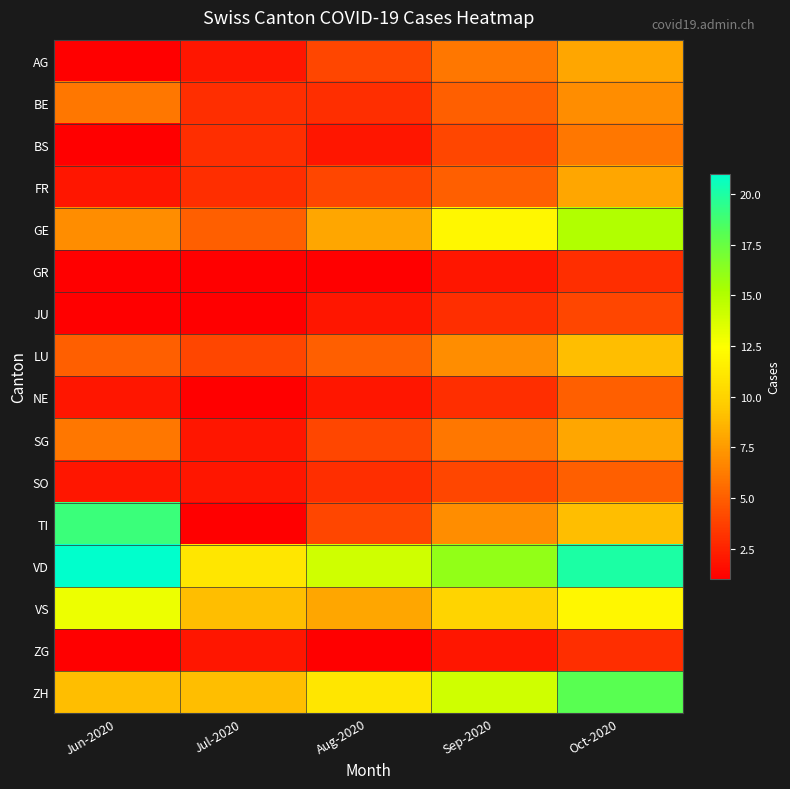

How many data points does each series have?

5